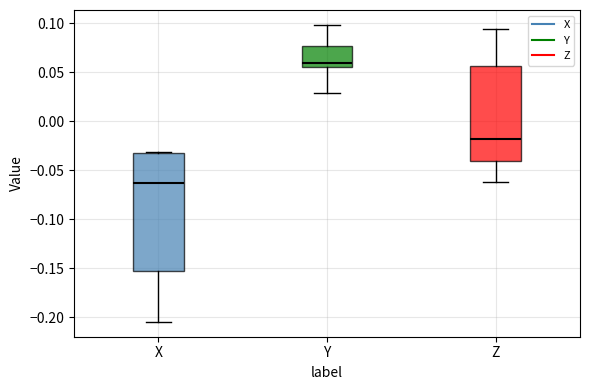

Where is the upper edge of the box for Y on the y-axis? The values are not printed on the chart, so give them approximately, as read against the axis.

0.075